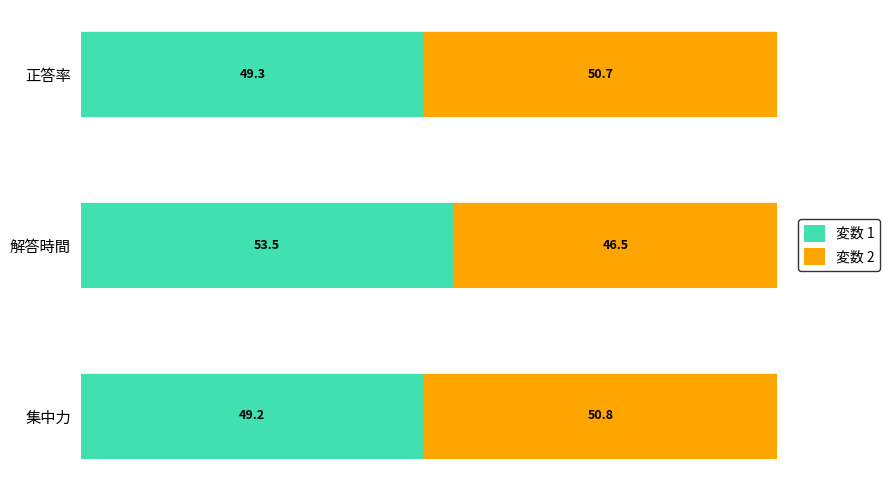

List the labels in order of 変数 1 value, largest first.

解答時間, 正答率, 集中力